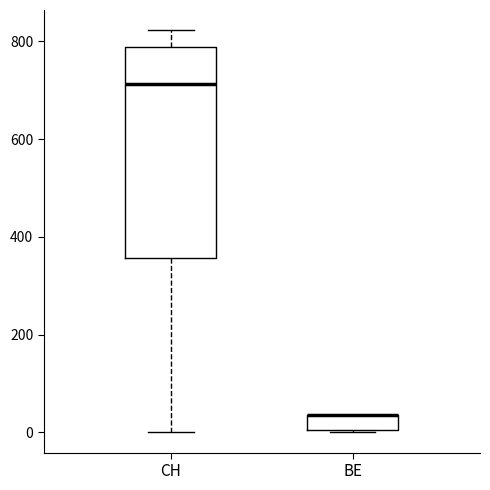

Comparing the boxes themselves (not the whiskers), which one is the tallest?

CH